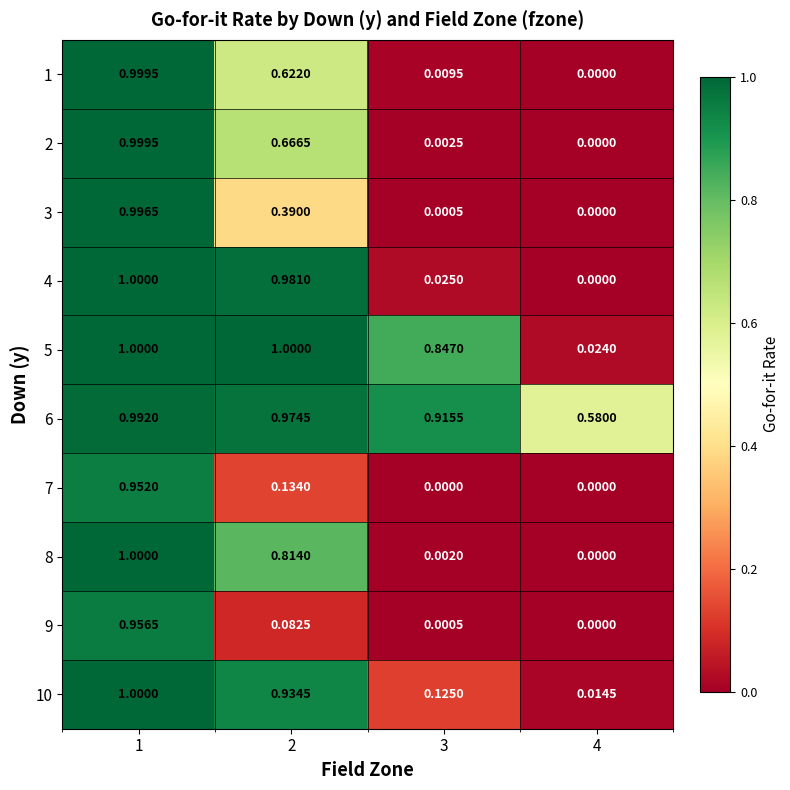

Which series changed the most between 2 and 3?

4